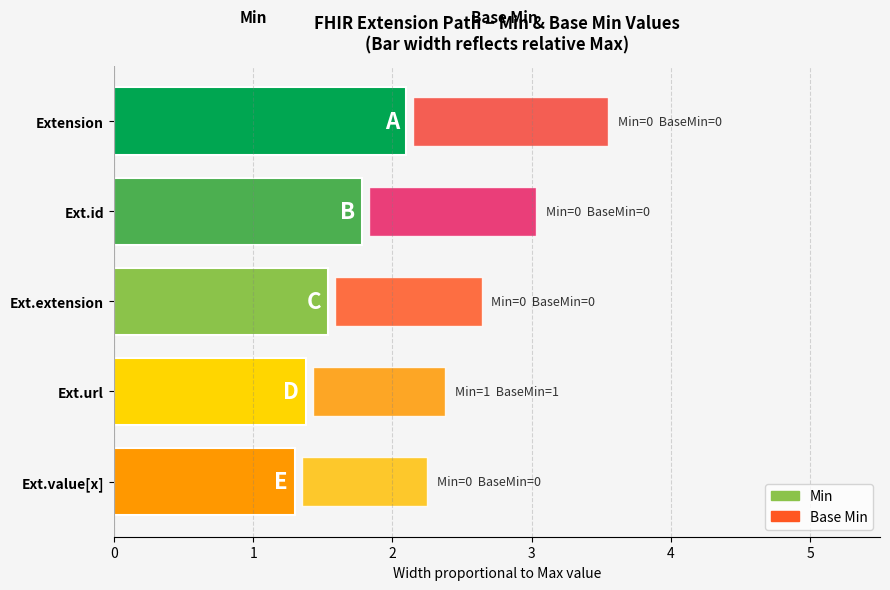

How many Min values are between 0 and 1?

5